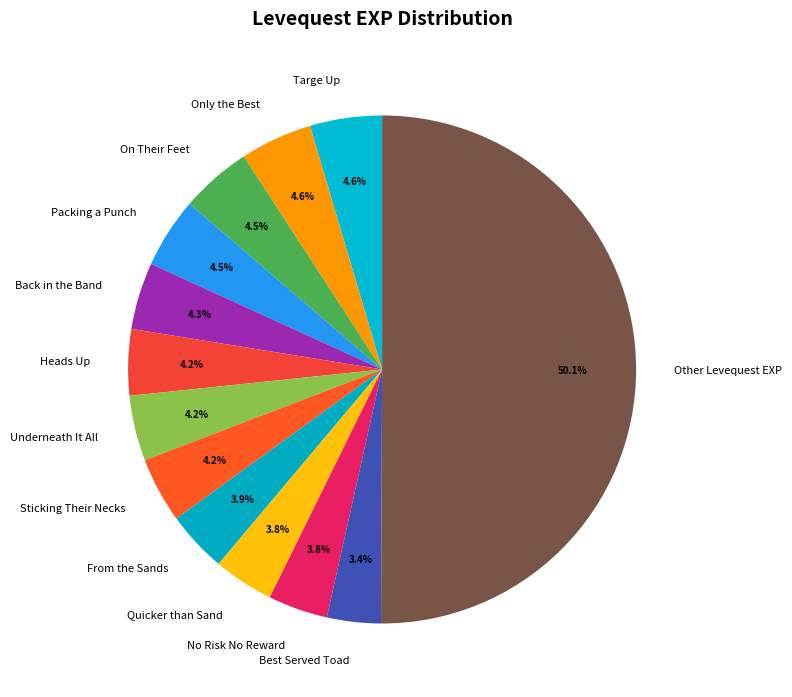

What percentage do Only the Best and Packing a Punch together represent?

9.1%